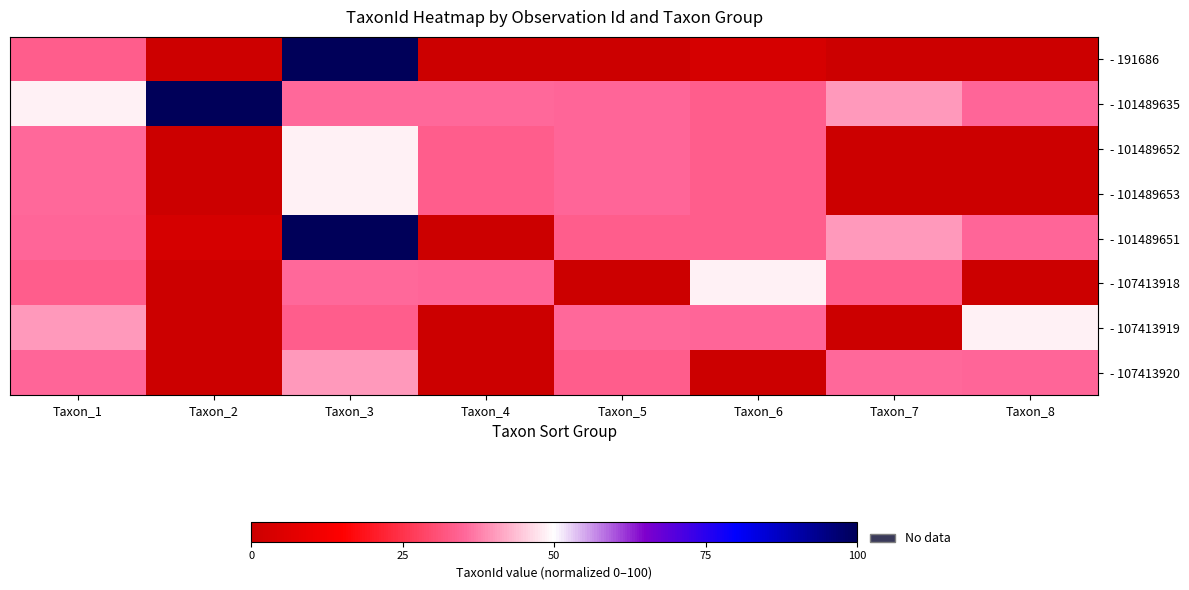

At which category is the sum across all series the highest?

Taxon_3